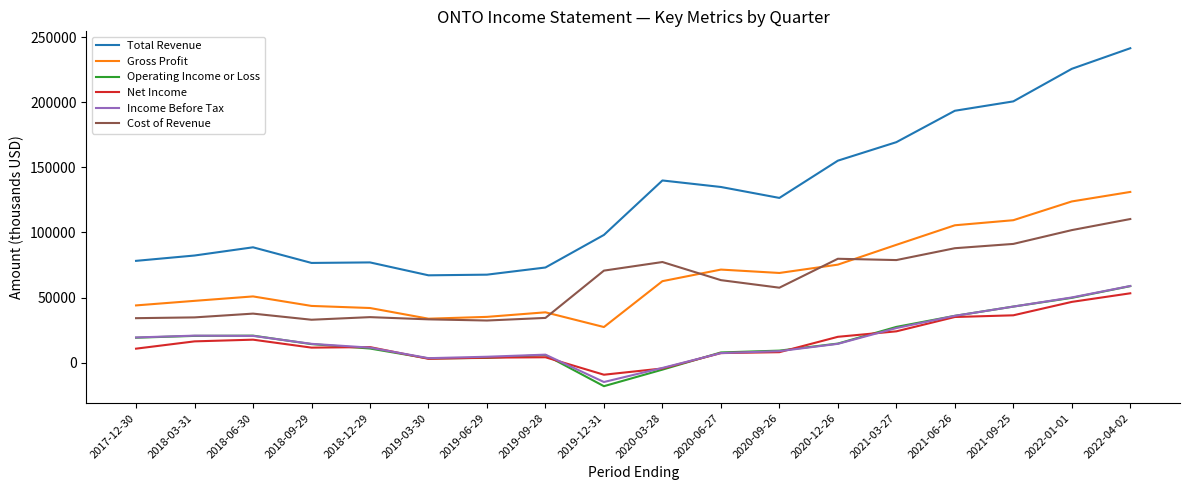

What is the smallest value displayed?

-18000